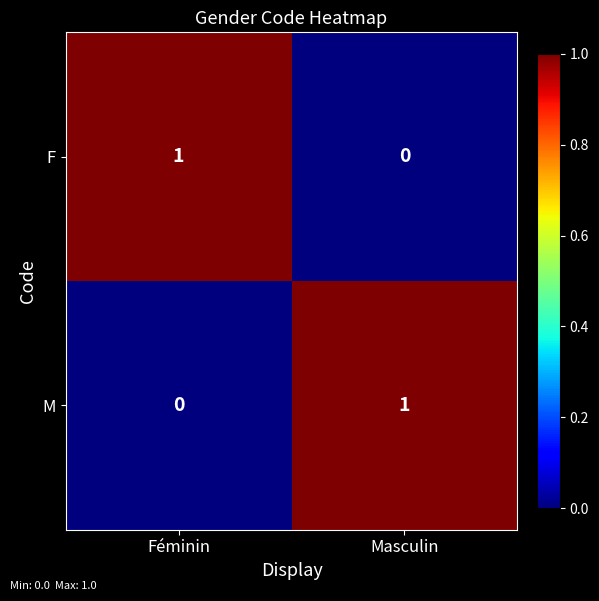

Rank the series at Masculin from highest to lowest value.

M, F